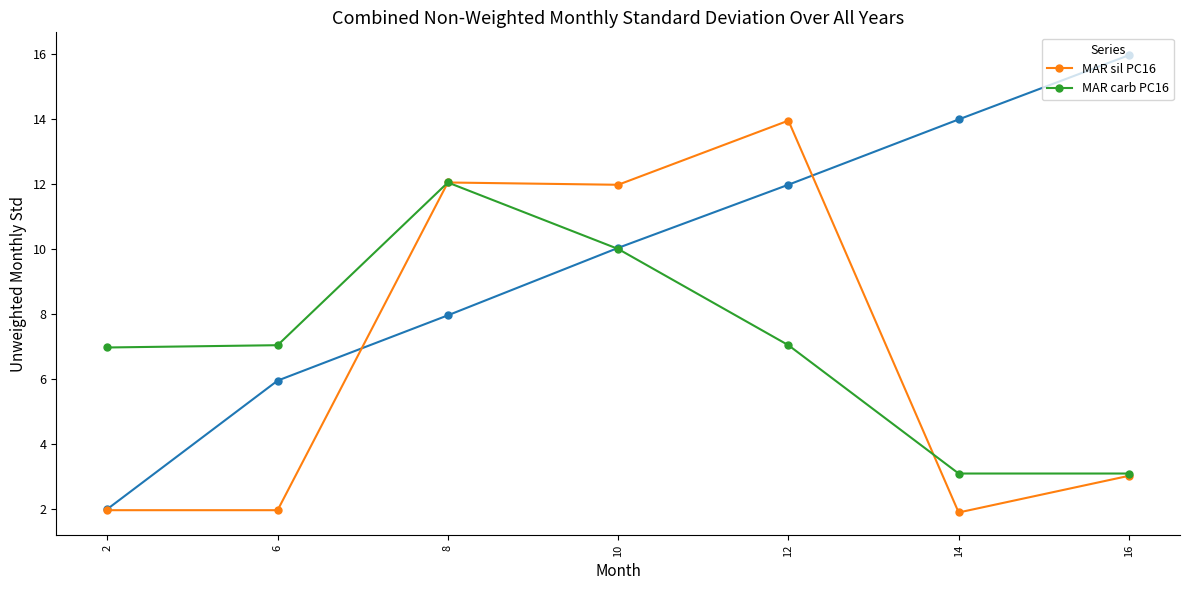

At which category does the chart reach its peak across all series?

12